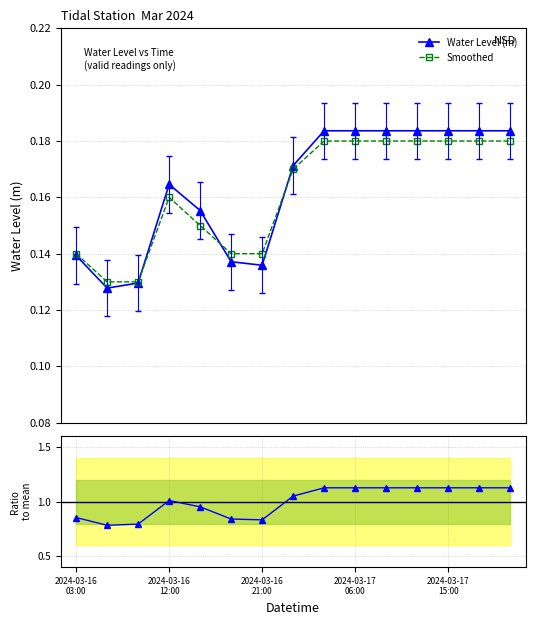

Between 5 and 2024-03-16
21:00, which is larger?

5